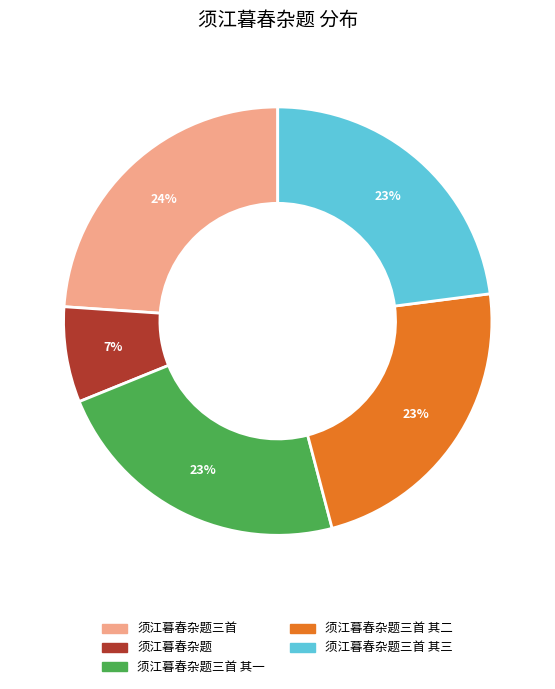

Does any single category account for the majority?

No